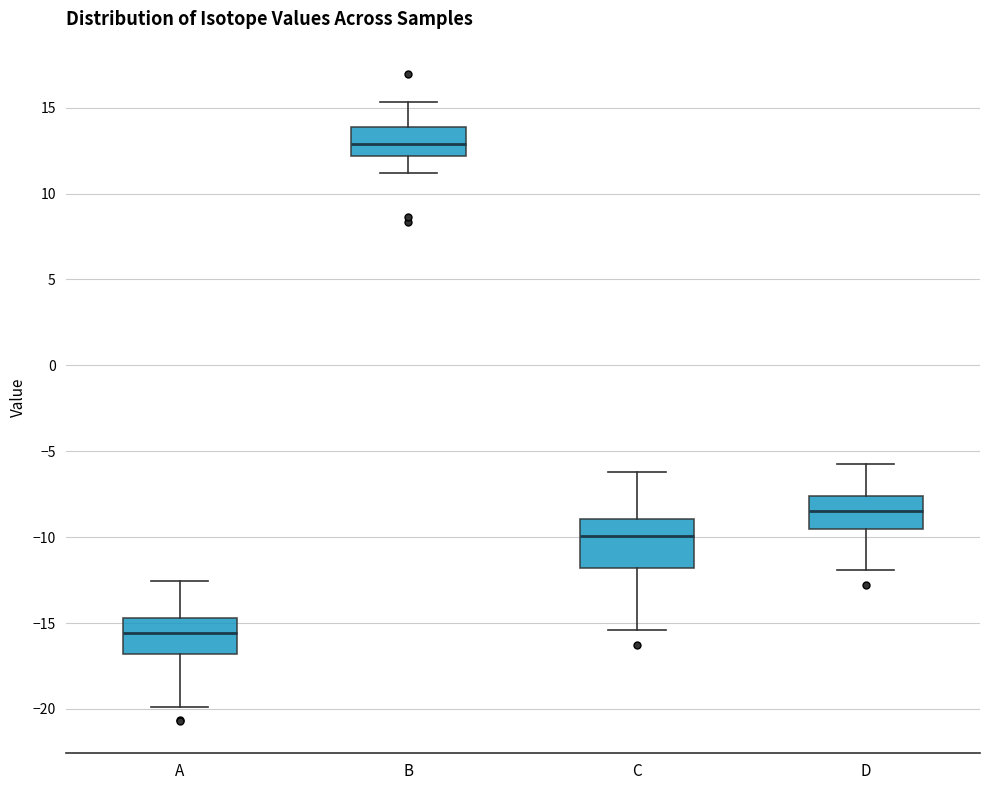

Where is the lower edge of the box for C on the y-axis? The values are not printed on the chart, so give them approximately, as read against the axis.

-12.0